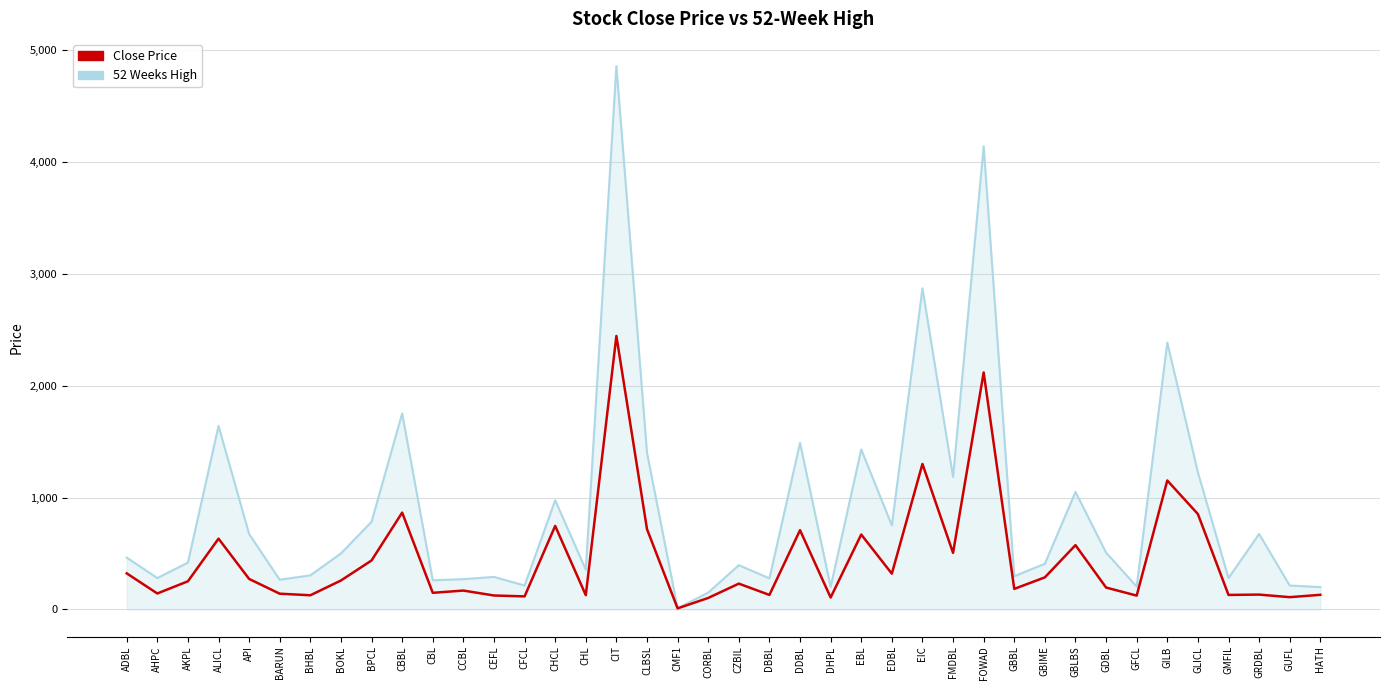

List the series in order of their peak value, highest first.

52 Weeks High, Close Price